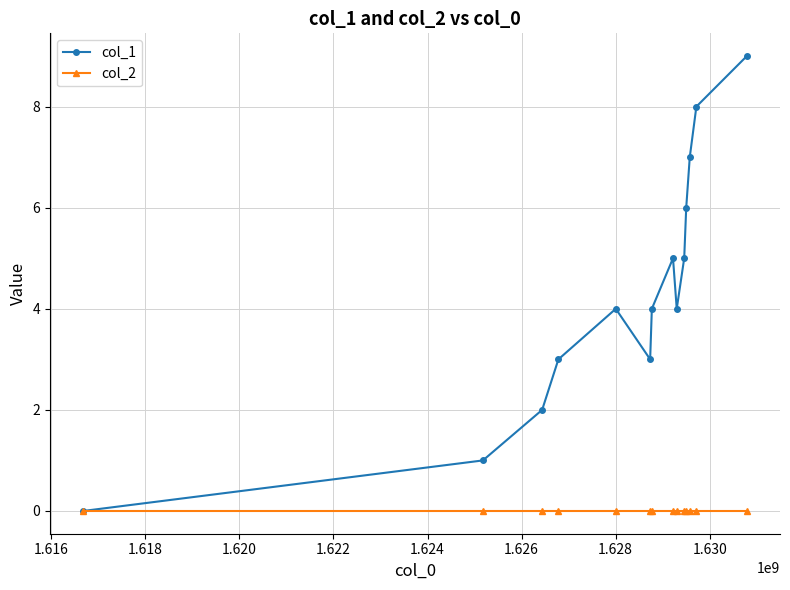

What is the difference between the maximum and minimum values in the col_1 series?

9